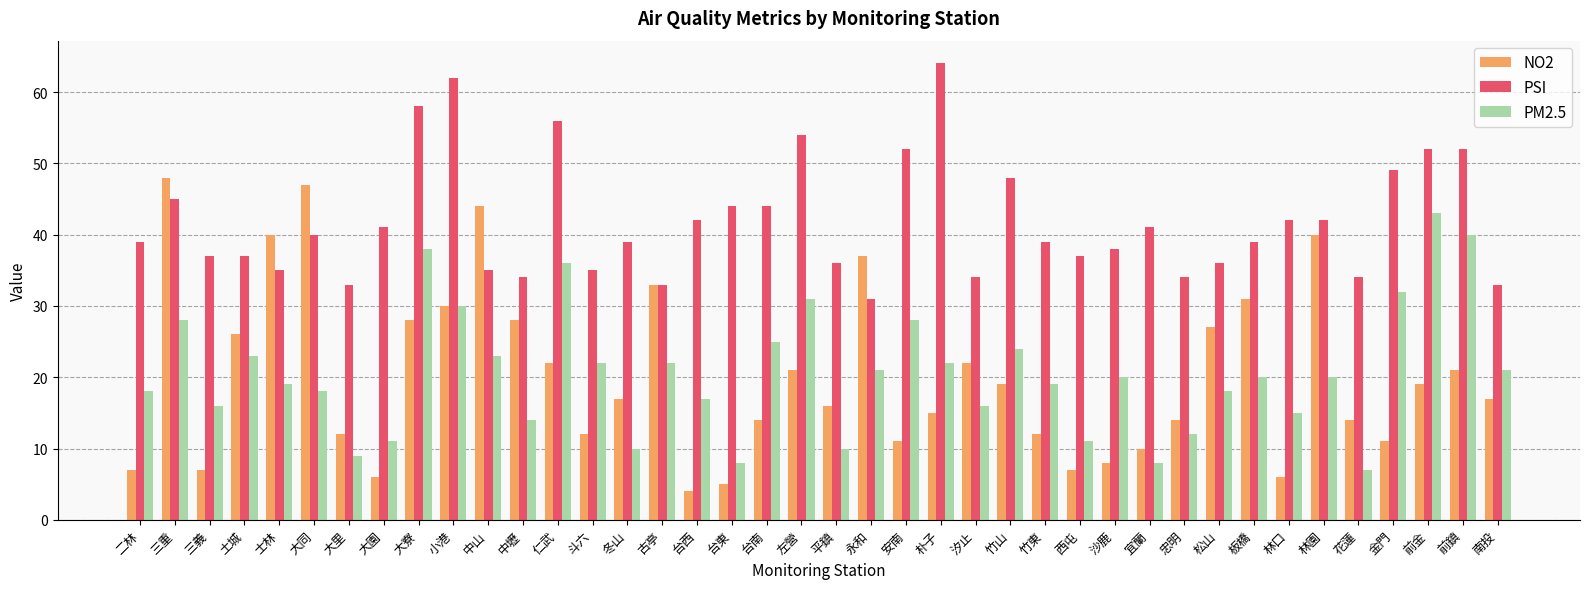

Reading right to left, extract all data points from this chart.

NO2: 17	21	19	11	14	40	6	31	27	14	10	8	7	12	19	22	15	11	37	16	21	14	5	4	33	17	12	22	28	44	30	28	6	12	47	40	26	7	48	7
PSI: 33	52	52	49	34	42	42	39	36	34	41	38	37	39	48	34	64	52	31	36	54	44	44	42	33	39	35	56	34	35	62	58	41	33	40	35	37	37	45	39
PM2.5: 21	40	43	32	7	20	15	20	18	12	8	20	11	19	24	16	22	28	21	10	31	25	8	17	22	10	22	36	14	23	30	38	11	9	18	19	23	16	28	18